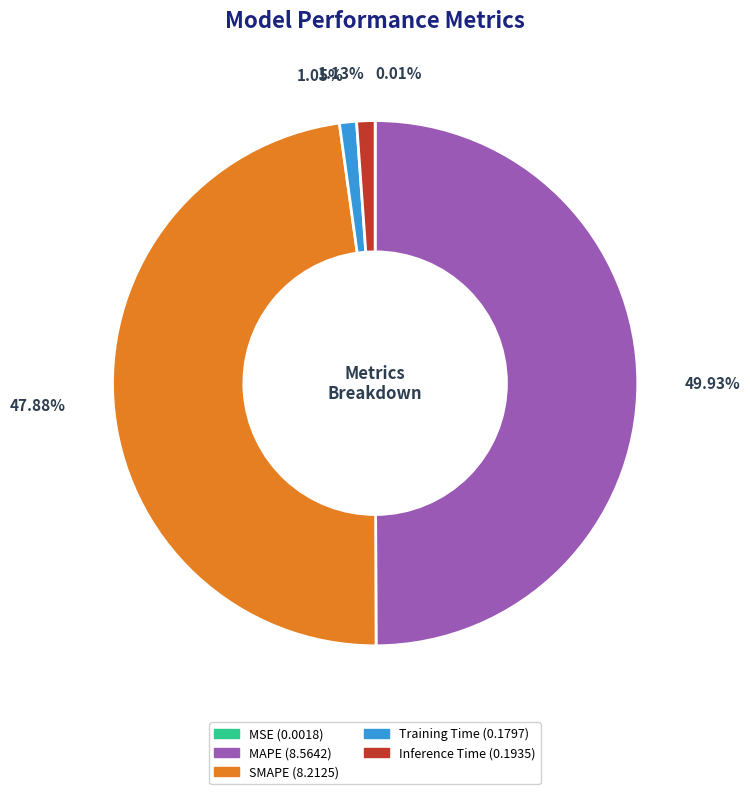

Does SMAPE account for over 50% of the chart?

No